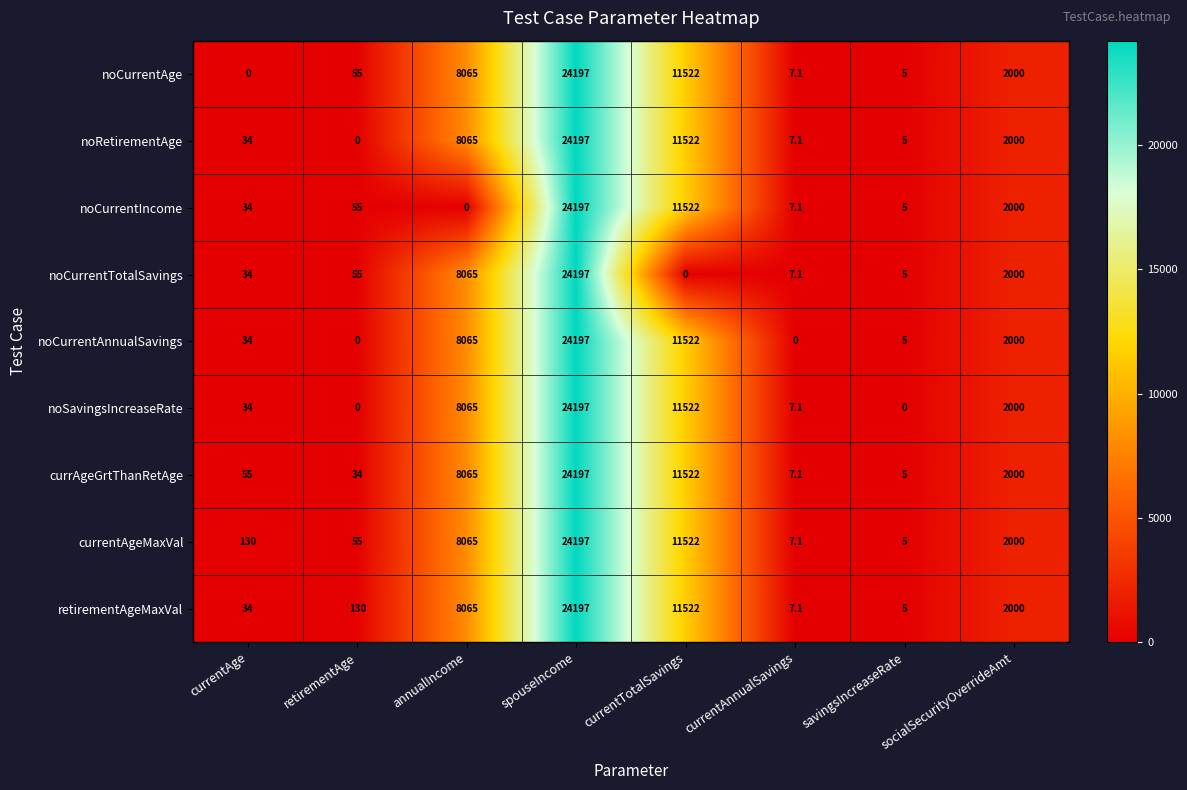

At how many categories does at least one series exceed 5591?

3